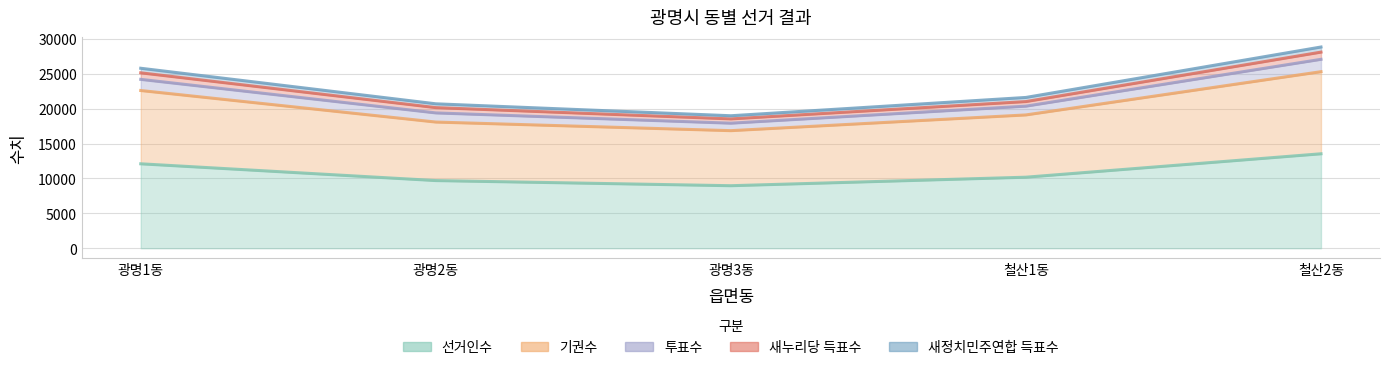

True or false: 투표수 has more than 1 interior local peaks.

False